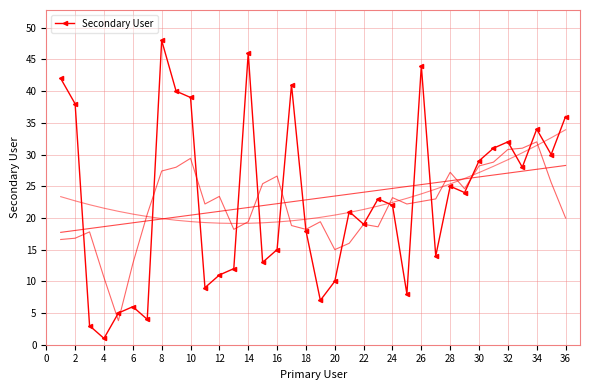

True or false: the data has more than 0 interior local peaks.

True